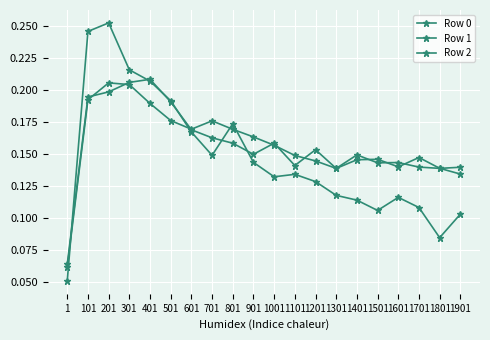

How many series are shown in this chart?

3